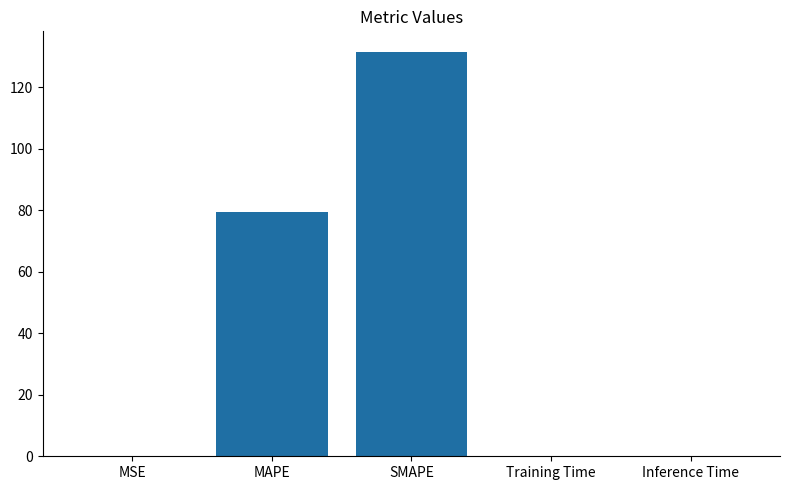

Which has a higher value, MAPE or Training Time?

MAPE